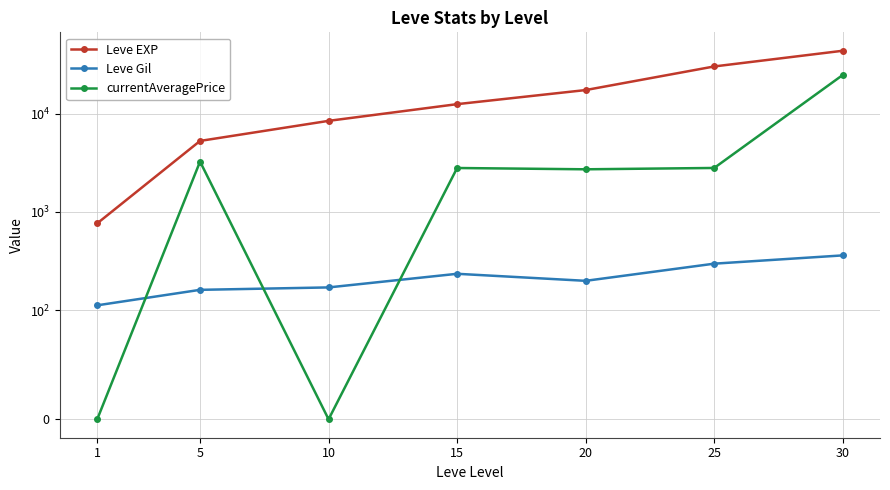

True or false: Leve Gil has a value of 170.4 at 10.

True